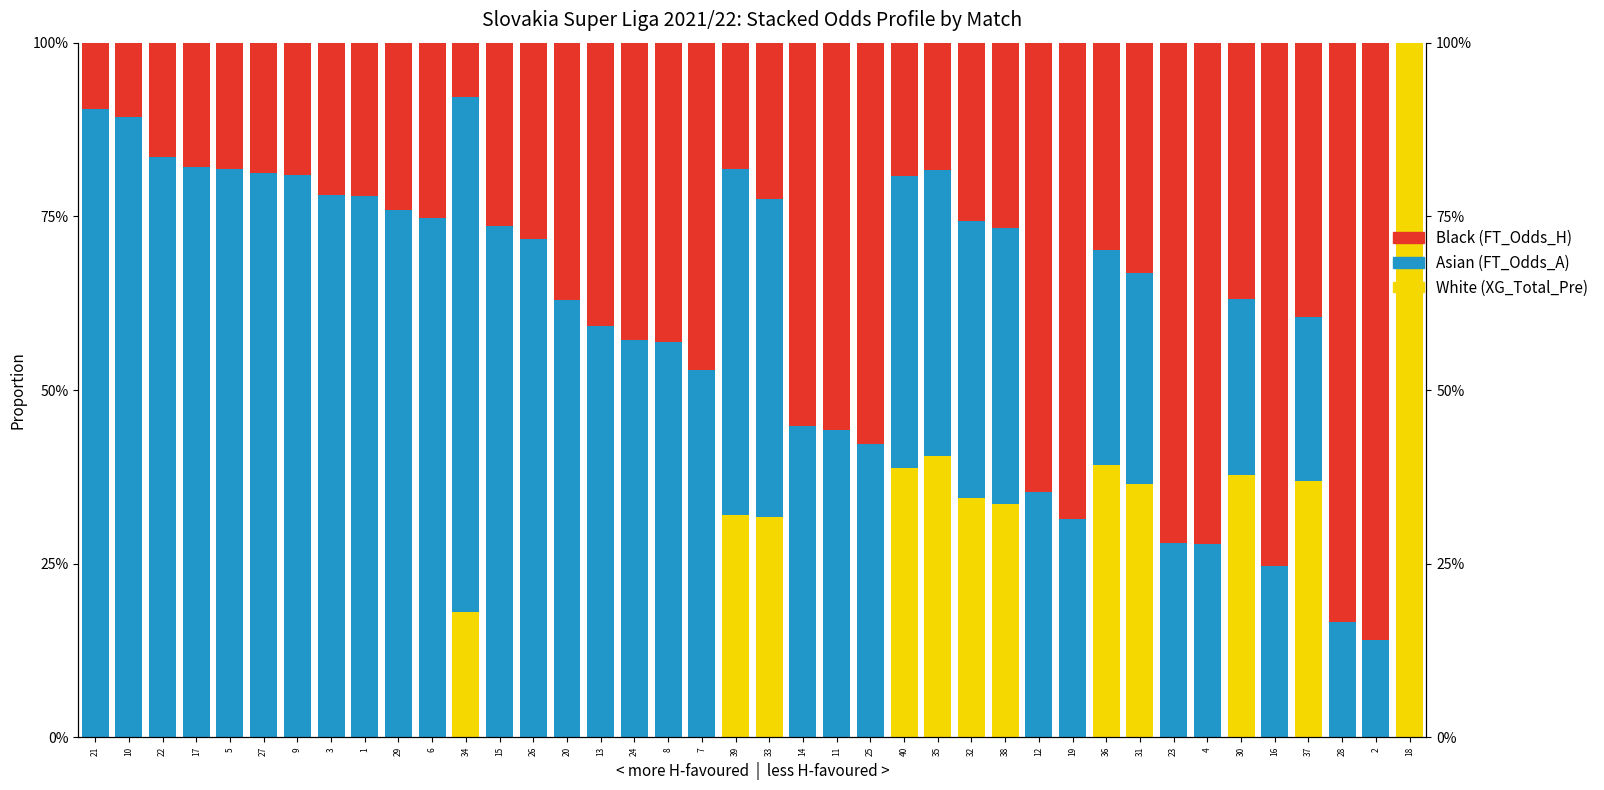

At which label does Black (FT_Odds_H) reach its peak?

2